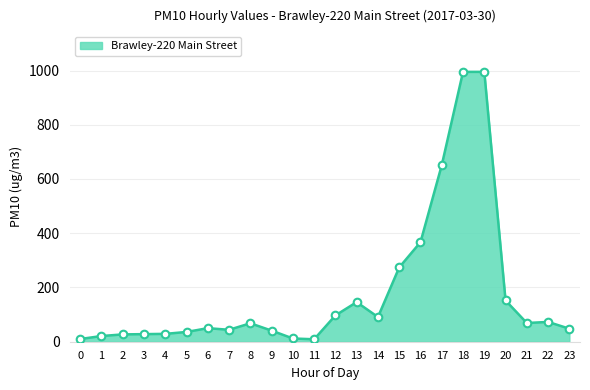

Approximately how many times larger is the value at 8 compared to 12?

0.7